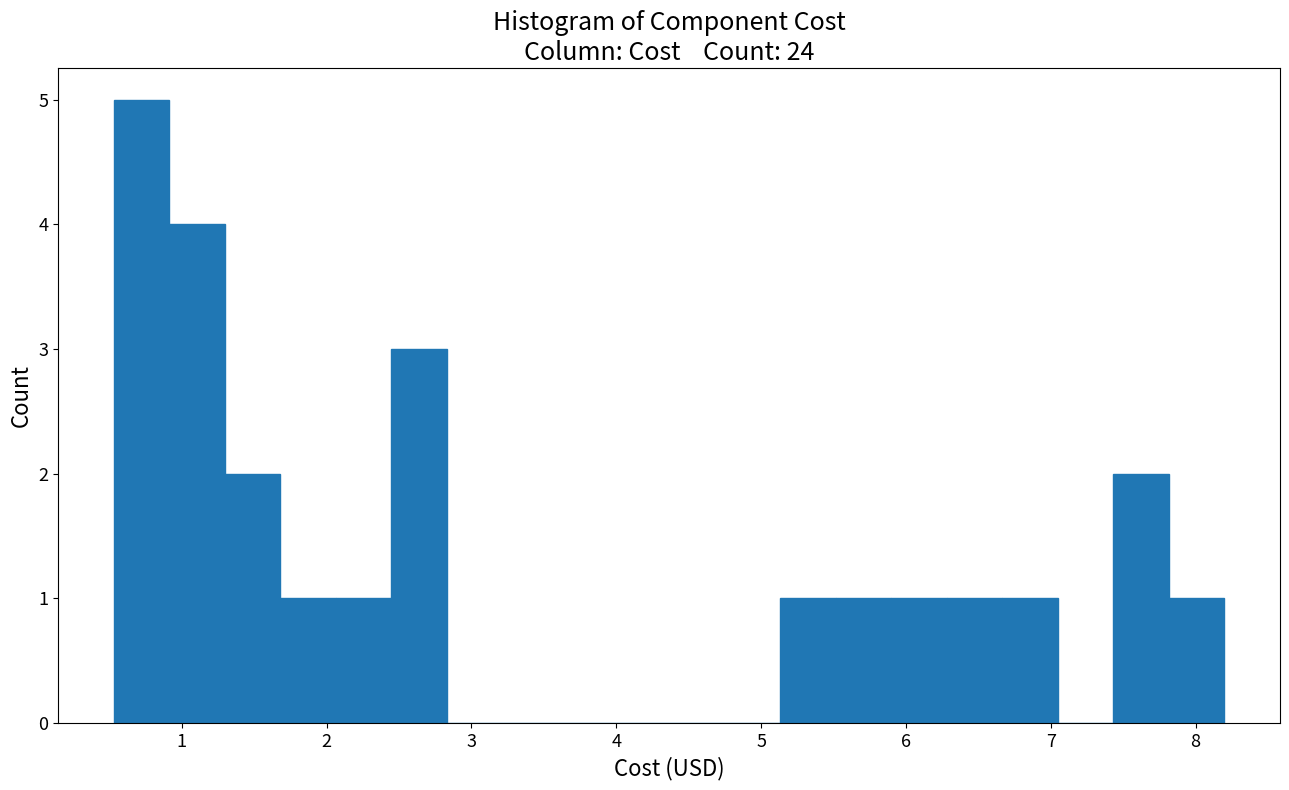

Read against the x-axis, roughly where is the centre of the tallest bar?

0.7